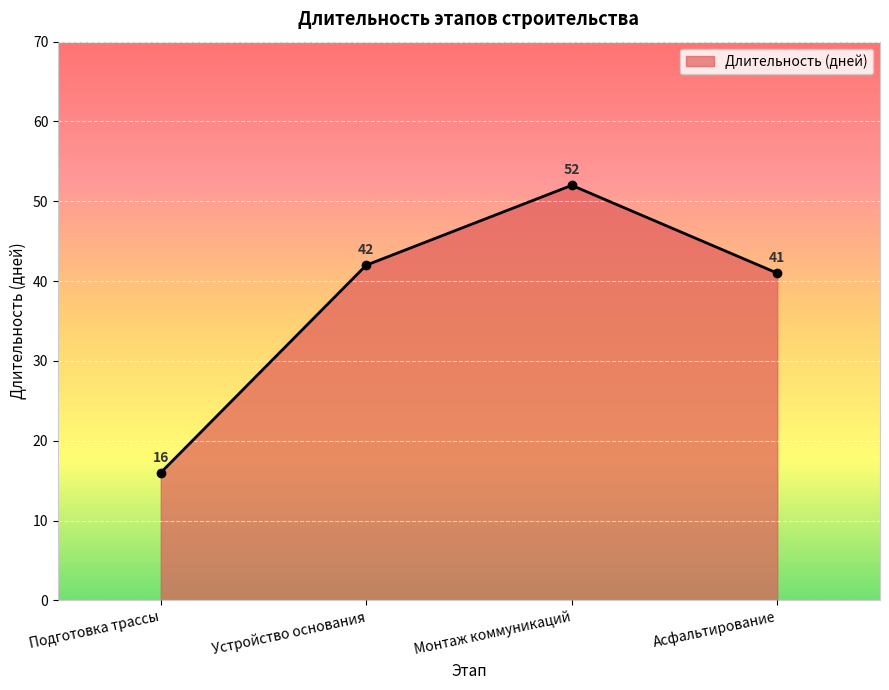

Which category has the lowest value across all series?

Подготовка трассы